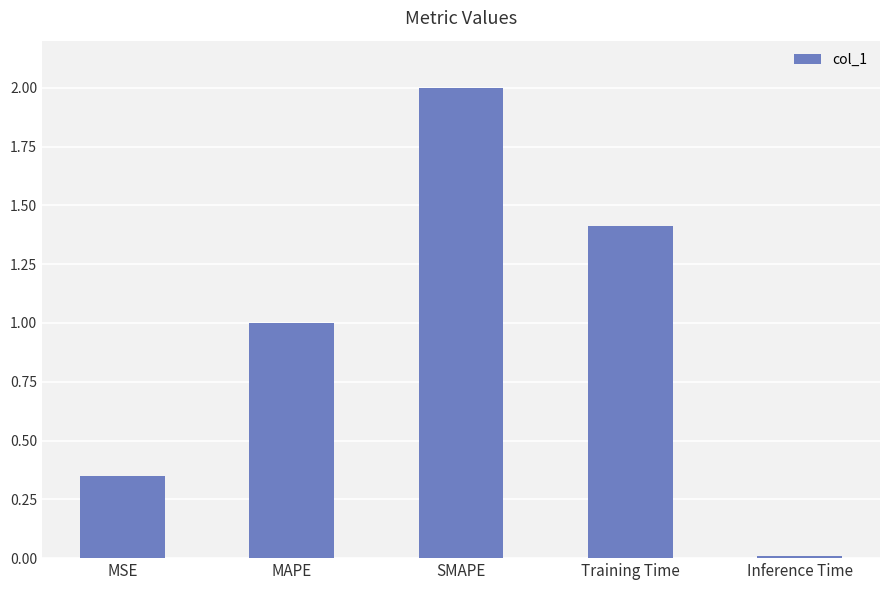

Rank the categories by value from lowest to highest.

Inference Time, MSE, MAPE, Training Time, SMAPE